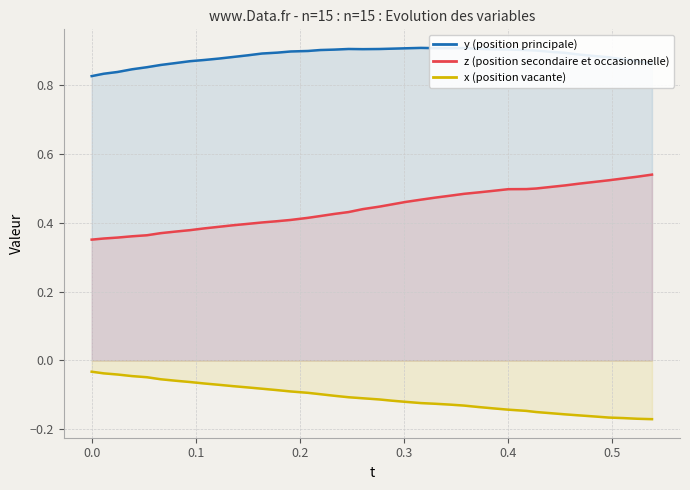

Which series has the largest total across all categories?

y (position principale)